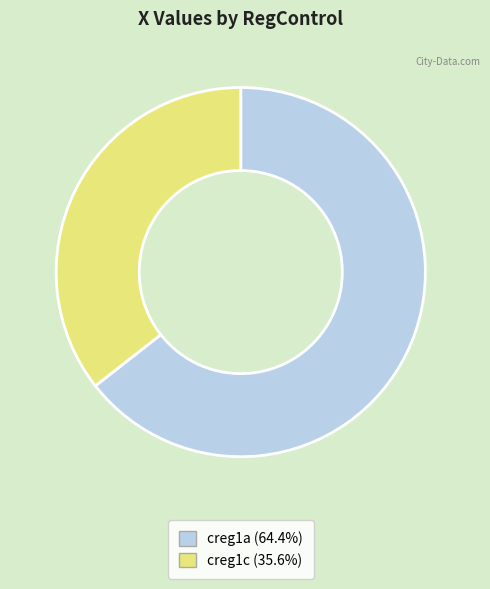

Combined, do creg1a (64.4%) and creg1c (35.6%) account for over 50%?

Yes